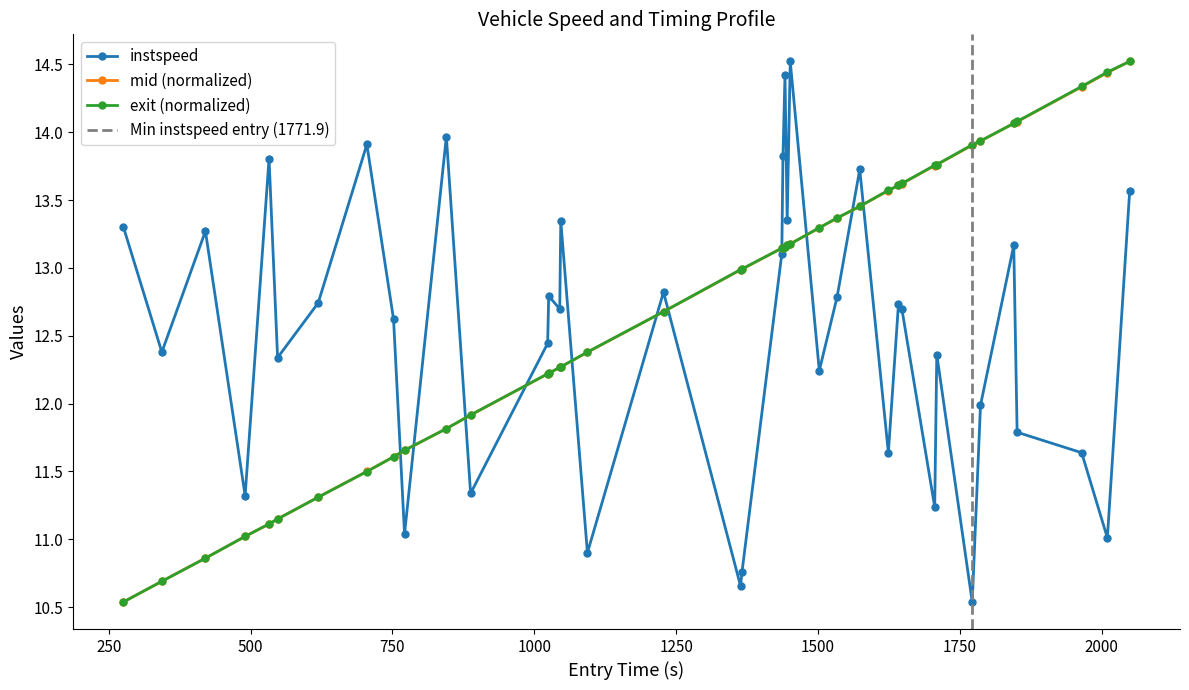

At how many categories does at least one series exceed 12?

37